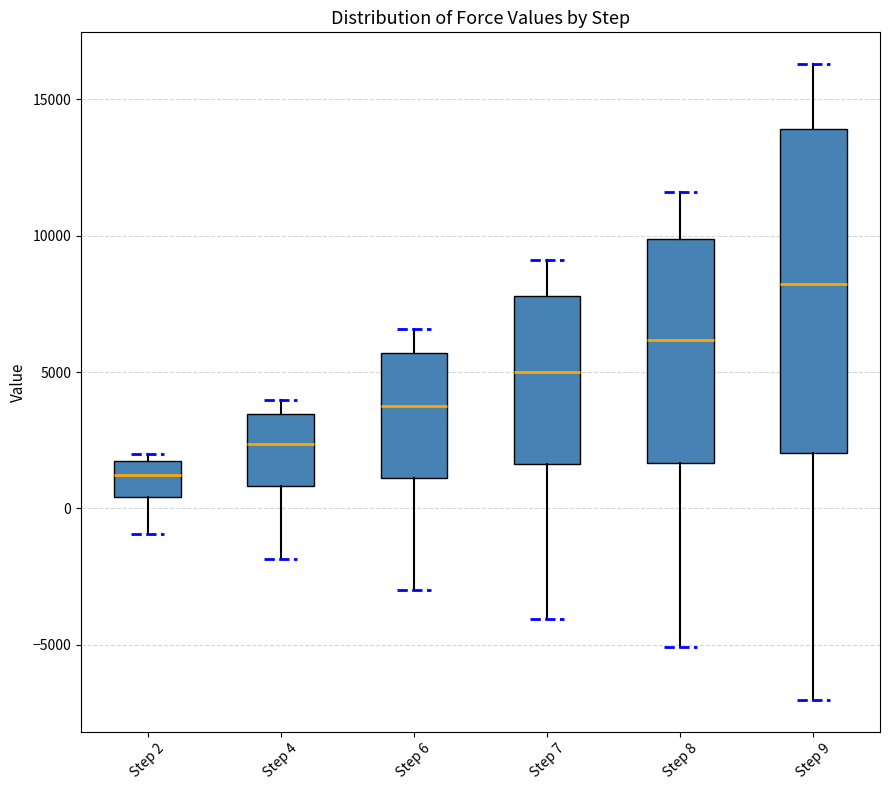

Which box has the lowest median line?

Step 2